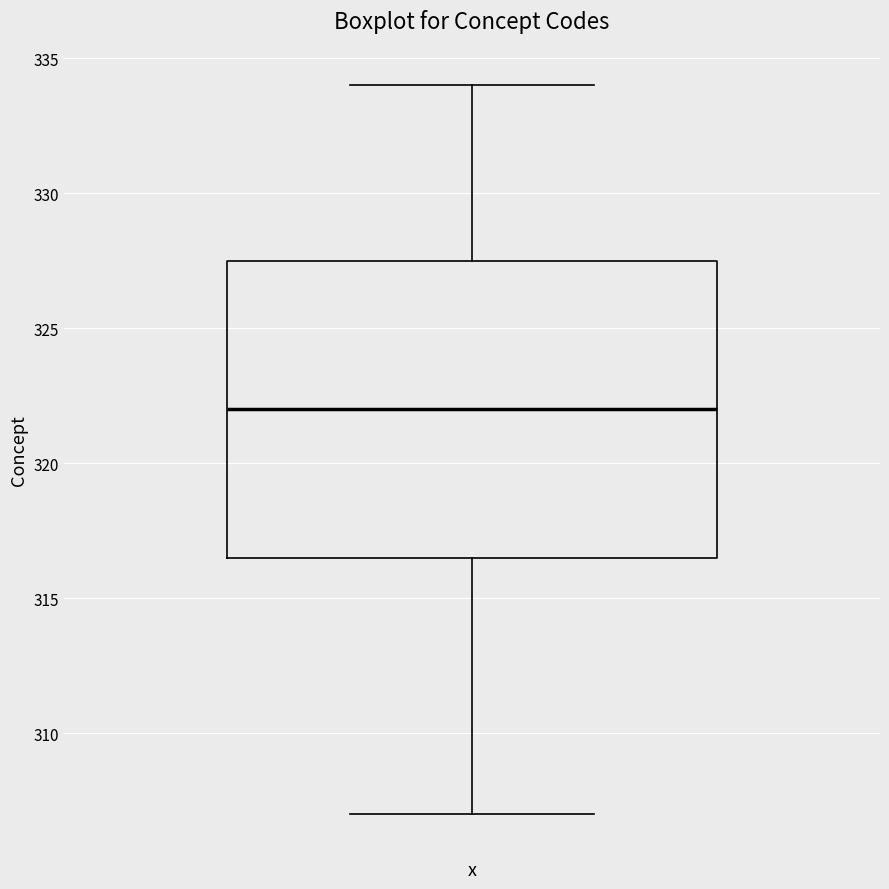

Read this box plot against the y-axis: the position of the median line, the range covered by the box, and the ends of both whiskers. The values are not printed on the chart, so give them approximately, as read against the axis.

median 322.0, box 316.5 to 327.5, whiskers 307.0 to 334.0